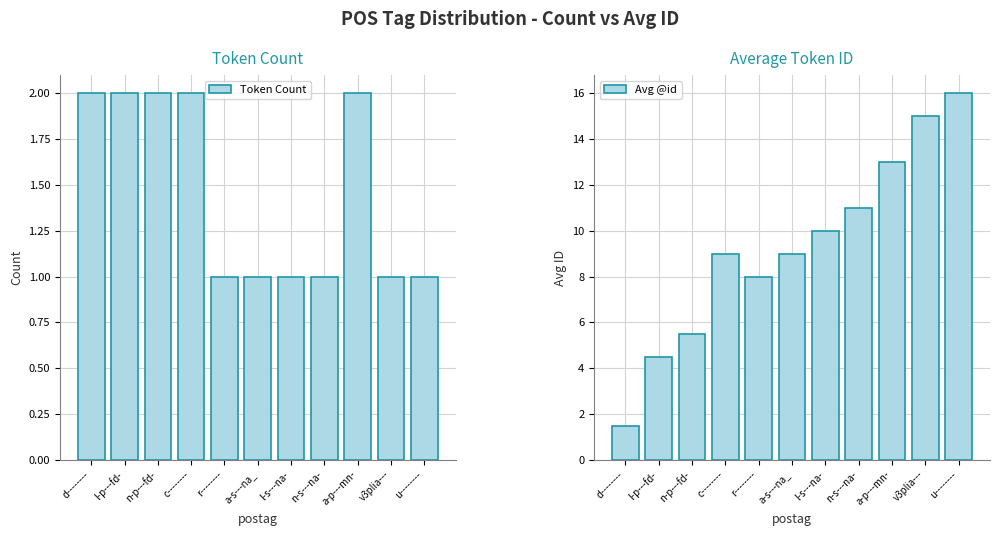

What is the value of the Avg @id bar at the 1st from the left?

1.5